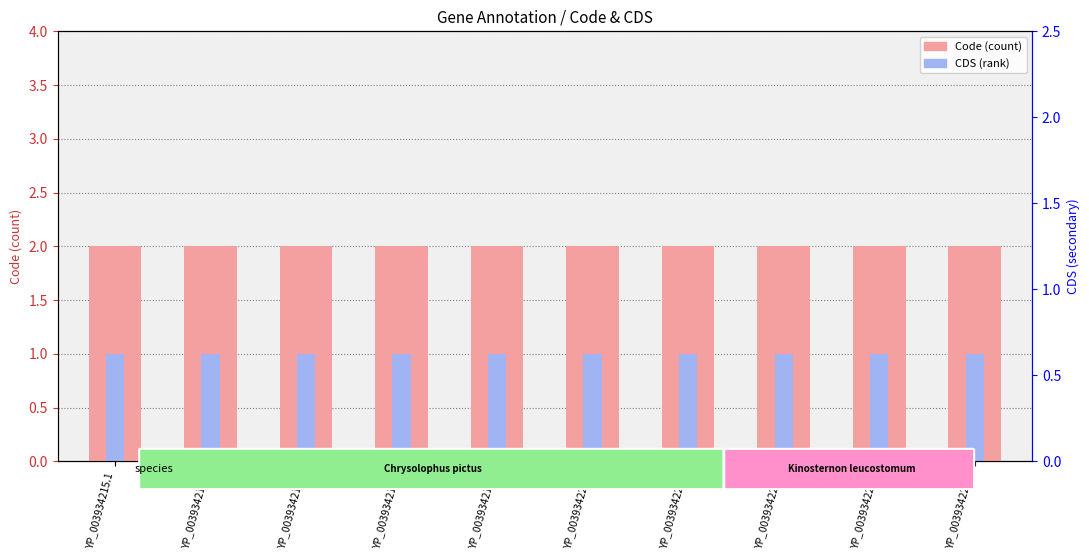

Which series reaches the maximum Y coordinate?

Code